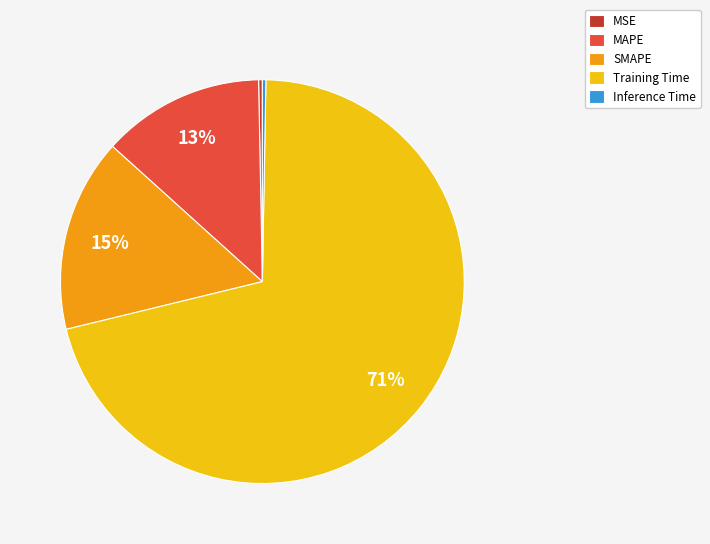

Is the sum of MSE and Training Time greater than half?

Yes